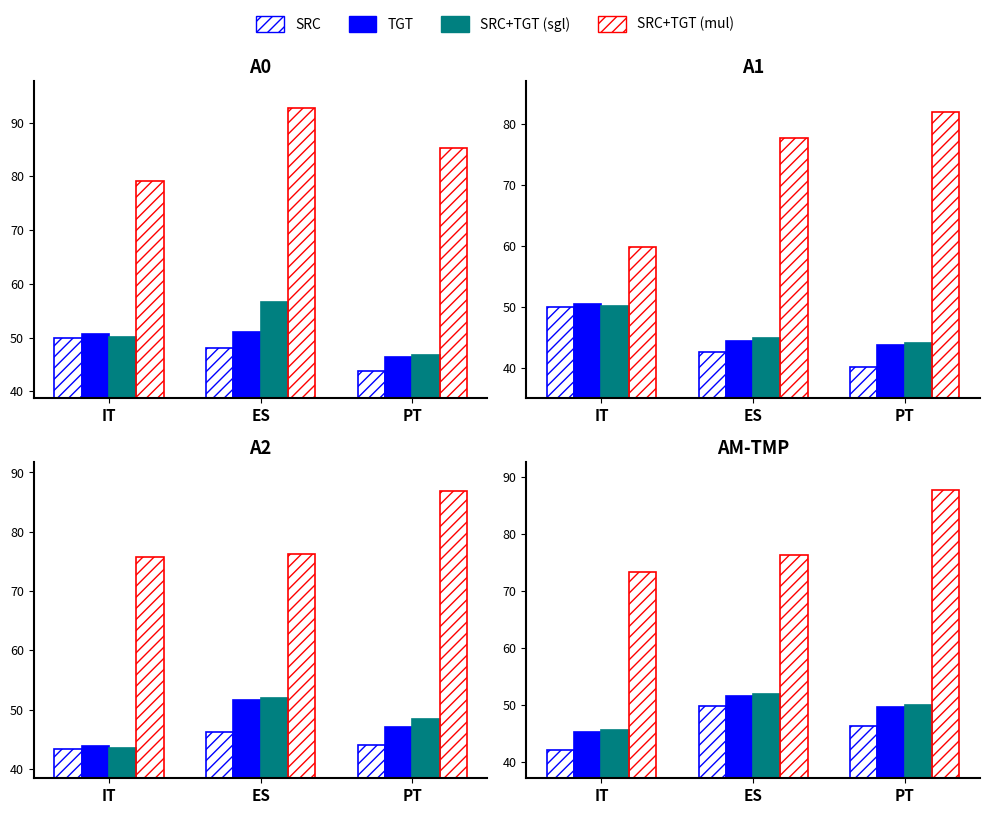

What is the label of the 3rd bar from the right?

IT